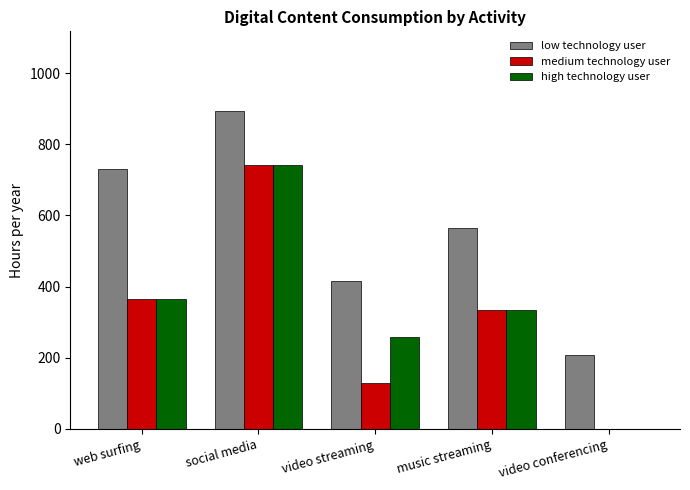

True or false: medium technology user has a value of 0.0 at video conferencing.

True